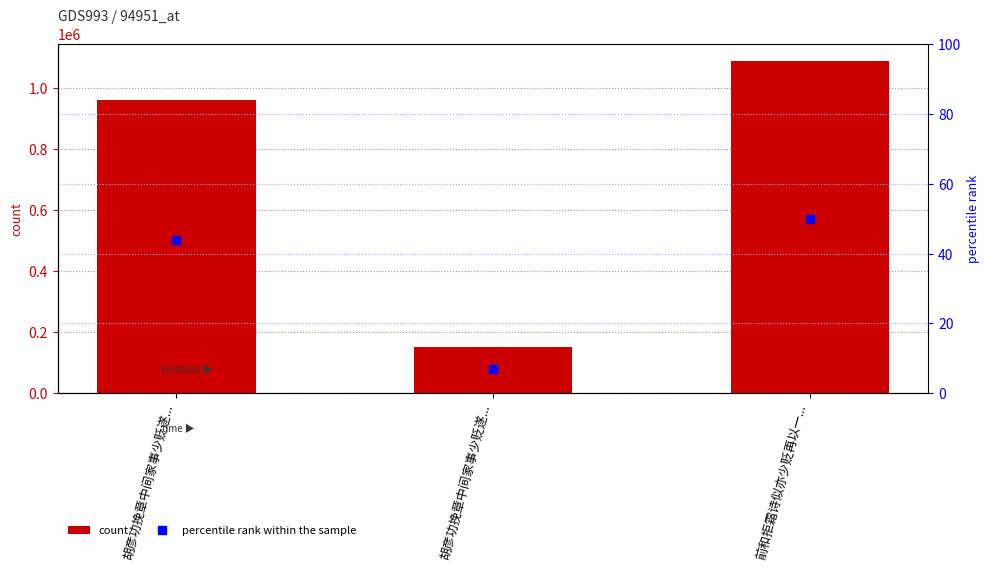

The count series shows 150742 at 胡彦功挽章中间家事少贬遂.... True or false?

True